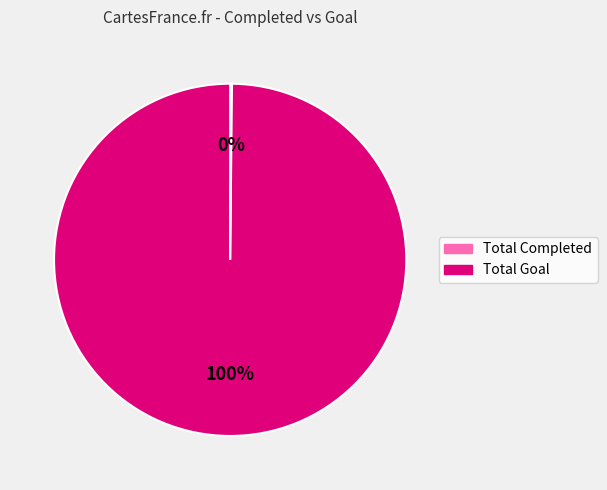

What is the largest slice in the pie chart?

Total Goal